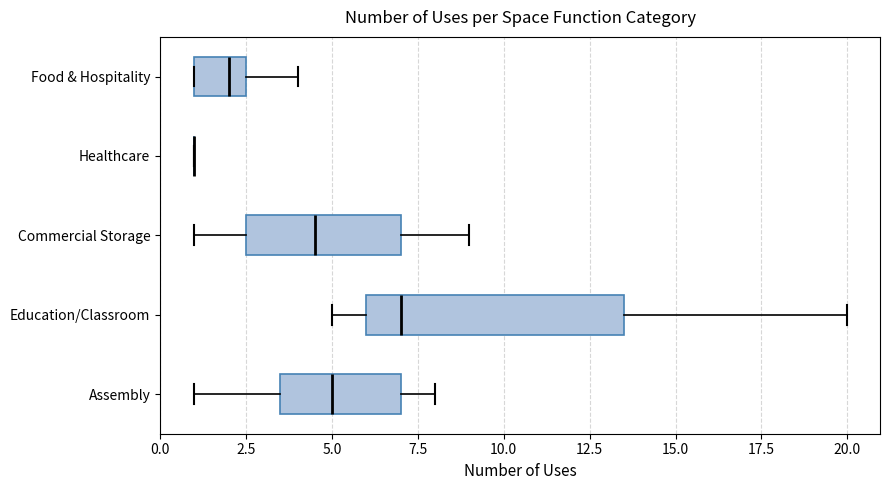

Reading bottom to top, read every box against the x-axis: the position of its median line, the range the box covers, and the ends of its whiskers. The values are not printed on the chart, so give them approximately, as read against the axis.

Assembly: median 5.0, box 3.5 to 7.0, whiskers 1.0 to 8.0
Education/Classroom: median 7.0, box 6.0 to 13.5, whiskers 5.0 to 20.0
Commercial Storage: median 4.5, box 2.5 to 7.0, whiskers 1.0 to 9.0
Healthcare: box collapsed to a line at 1.0, whiskers 1.0 to 1.0
Food & Hospitality: median 2.0, box 1.0 to 2.5, whiskers 1.0 to 4.0